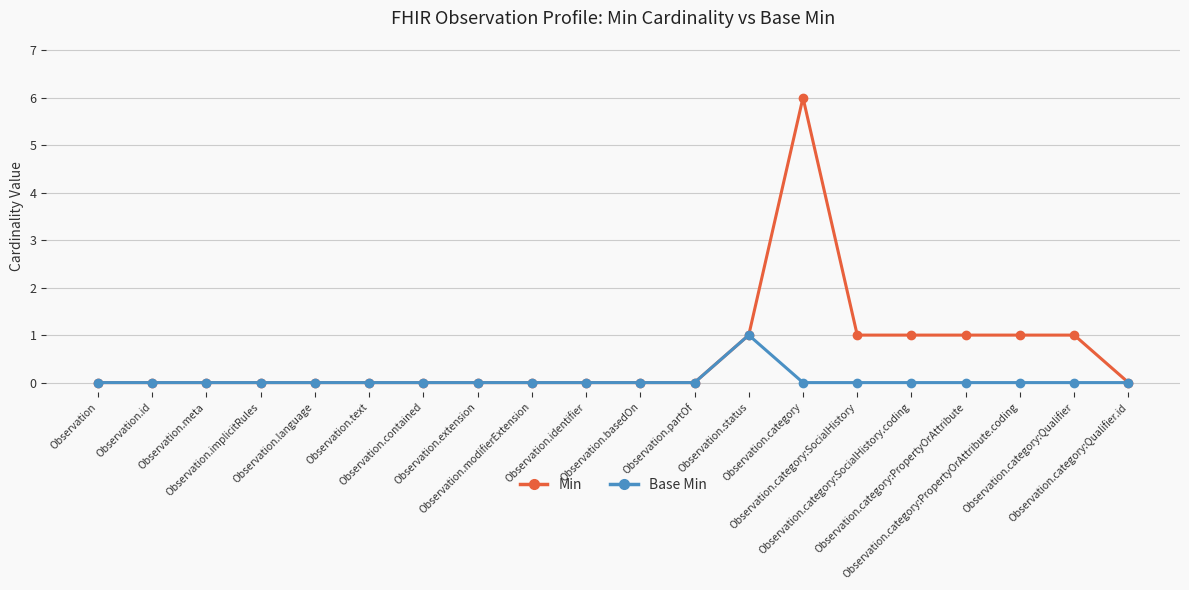

Rank the series by their maximum value, from lowest to highest.

Base Min, Min